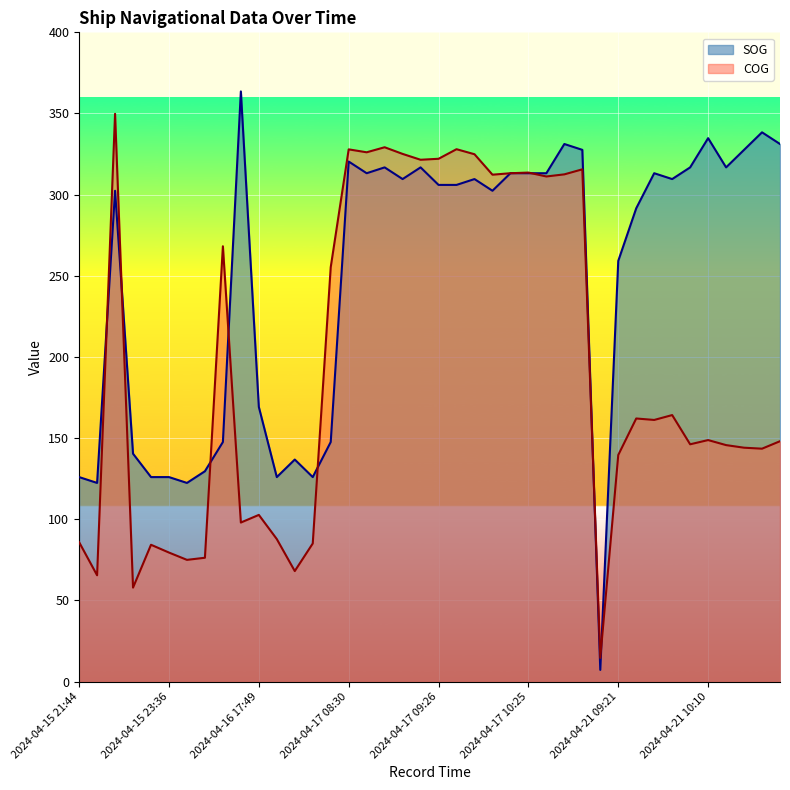

What is the difference between the COG values at 2024-04-21 10:35 and 2024-04-17 09:26?

178.6